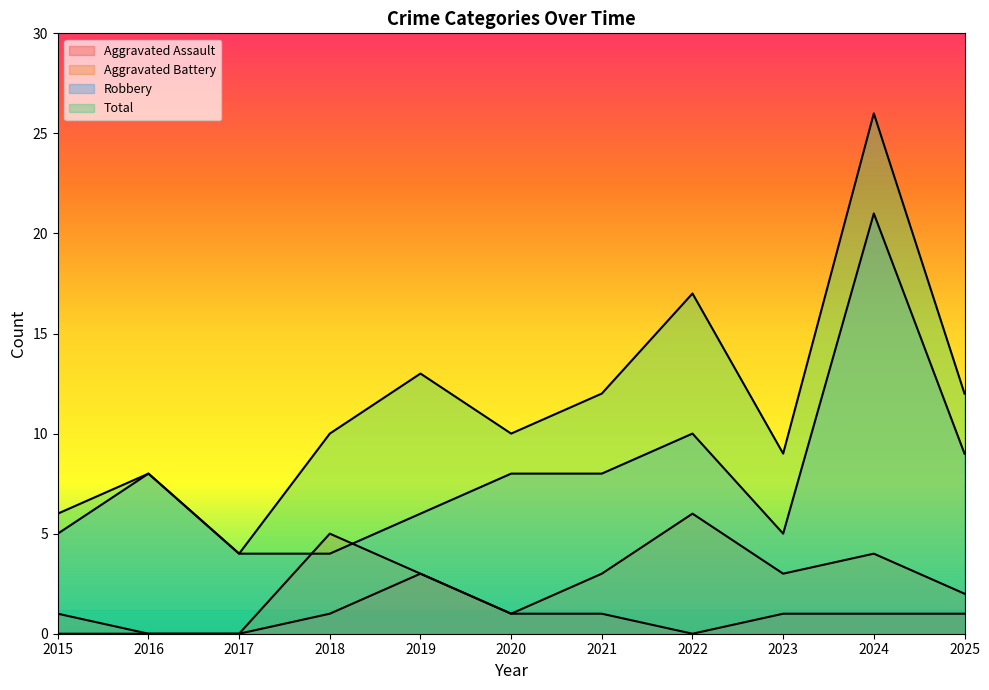

Does the chart have visible grid lines?

No